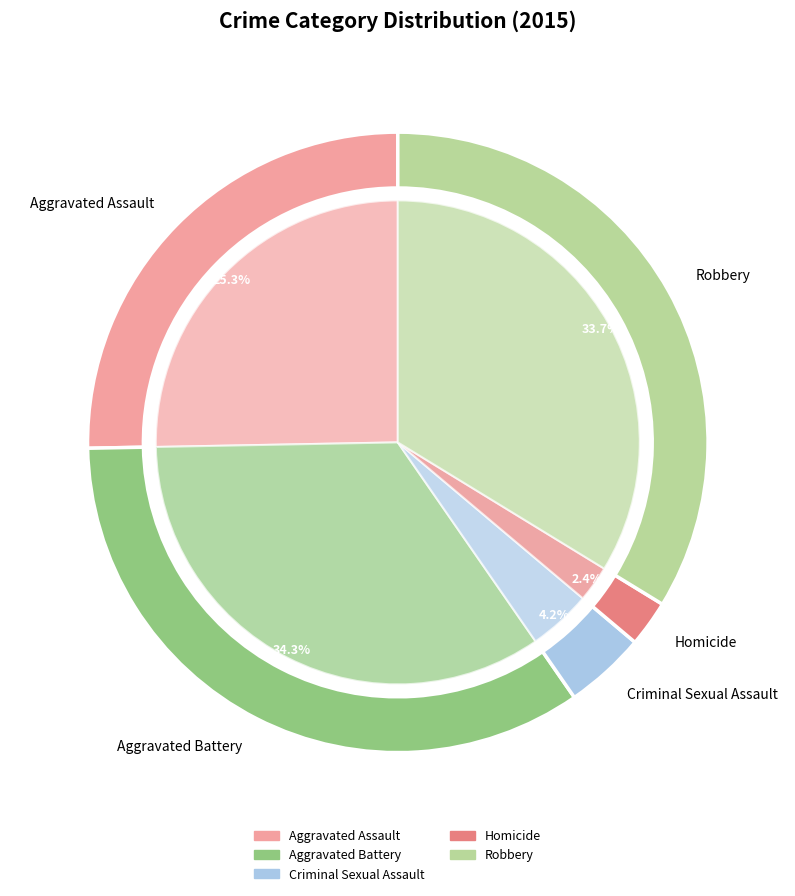

Does Aggravated Assault represent more than half of the total?

No